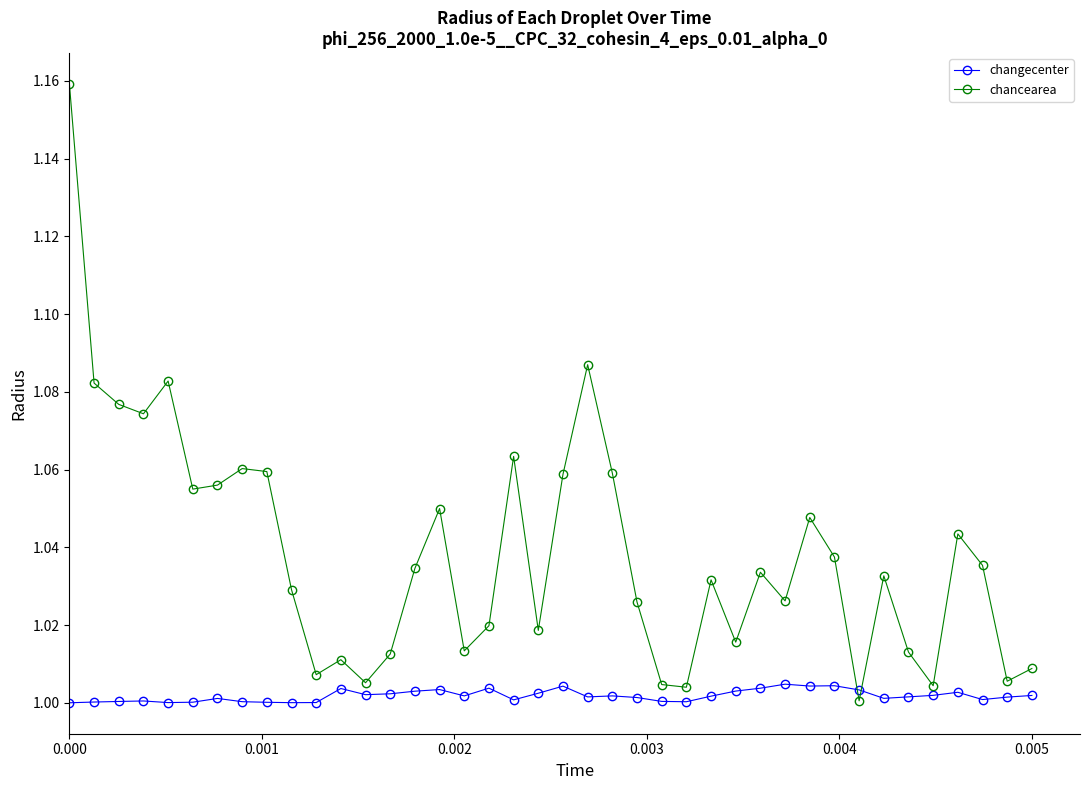

True or false: changecenter has more than 0 points higher than both neighbors.

True